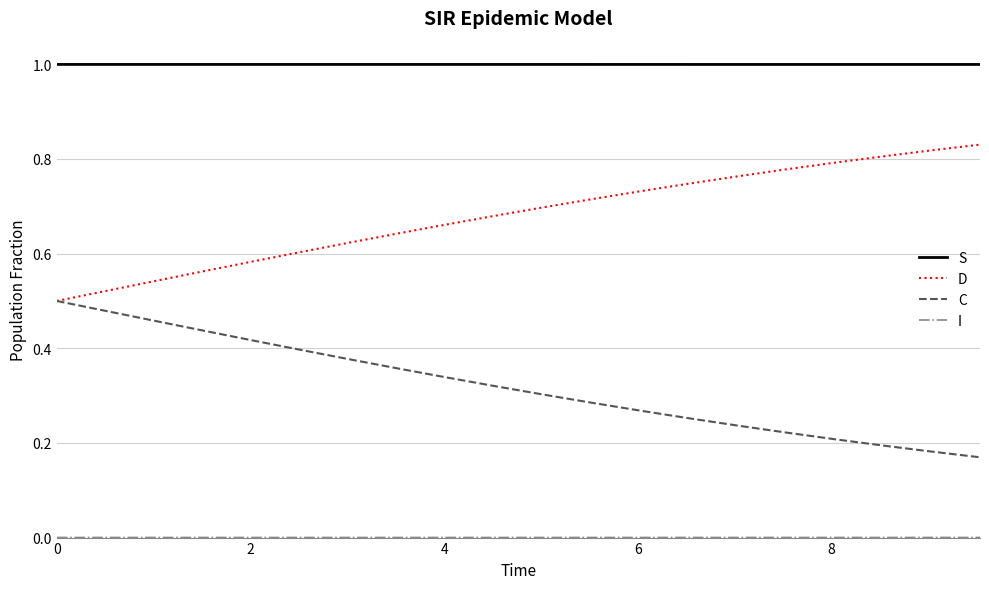

True or false: C and S cross at least once.

False